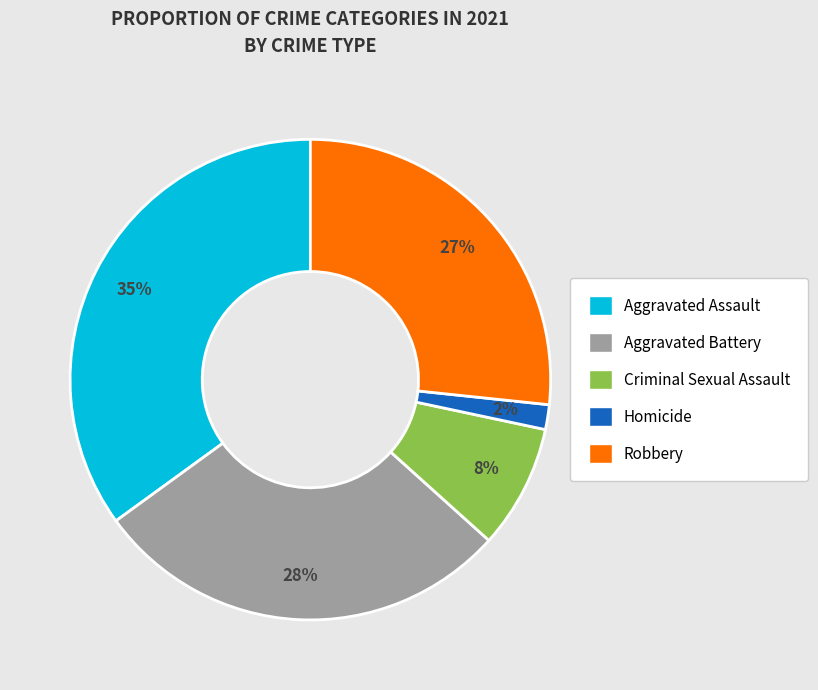

Is the sum of Aggravated Battery and Aggravated Assault greater than half?

Yes